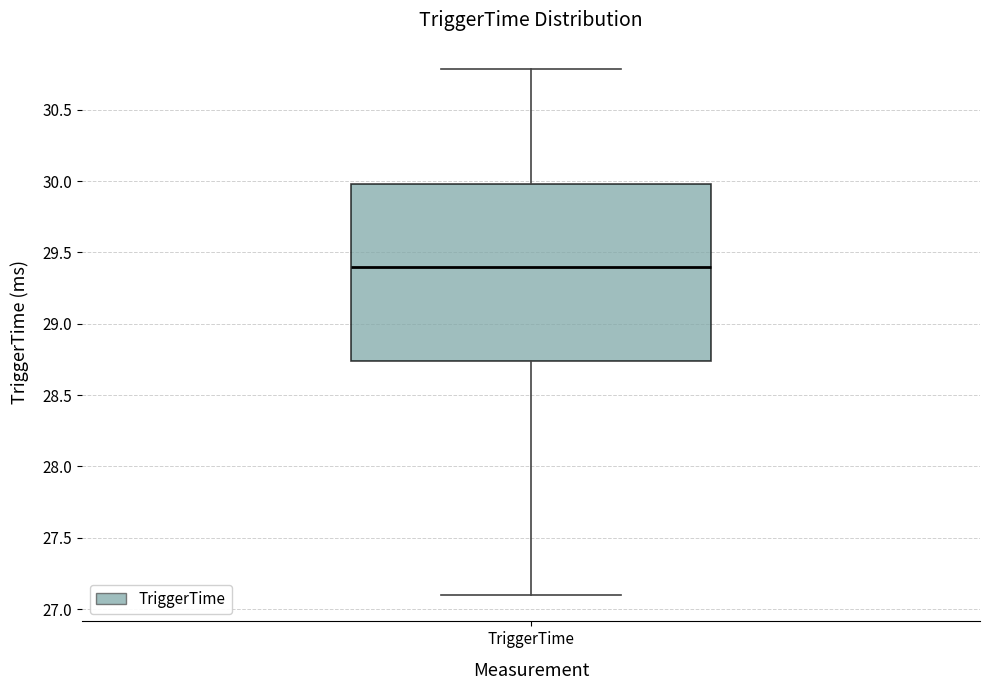

Transcribe this box plot: give where the median line is, the range the box spans, and where the two whiskers end, as read against the y-axis. The values are not printed on the chart, so give them approximately, as read against the axis.

median 29.40, box 28.75 to 30.00, whiskers 27.10 to 30.80